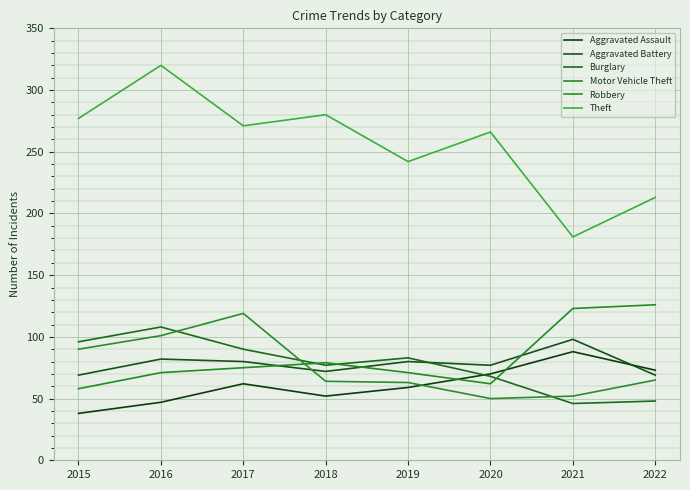

What is the value of the Aggravated Assault point at the 2nd from the left?

47